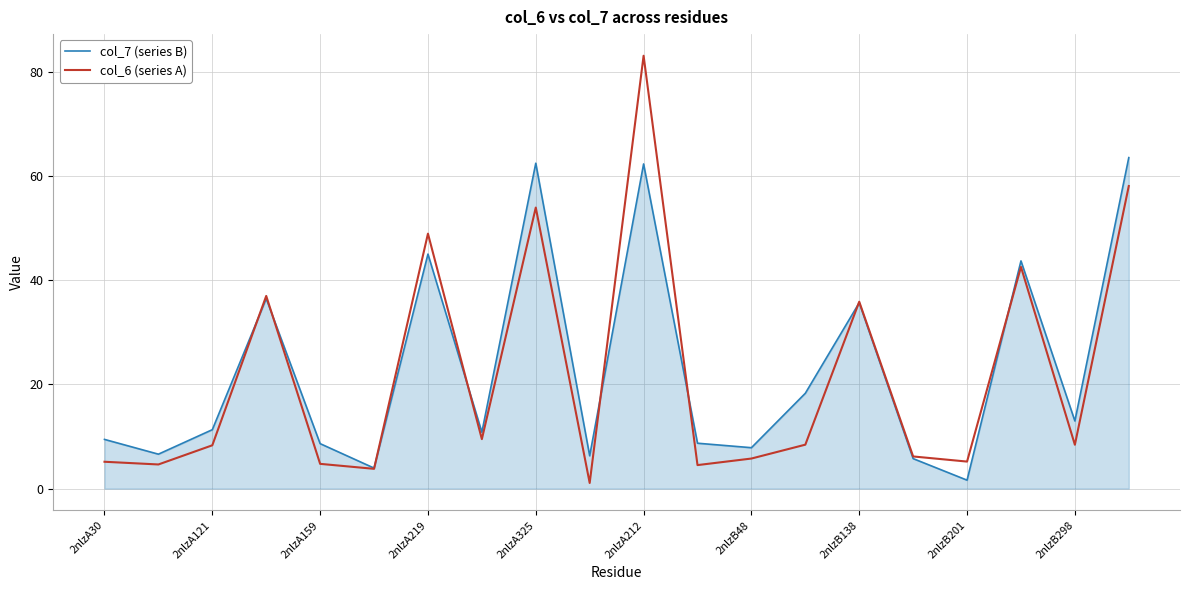

List the series in order of their peak value, highest first.

col_6 (series A), col_7 (series B)